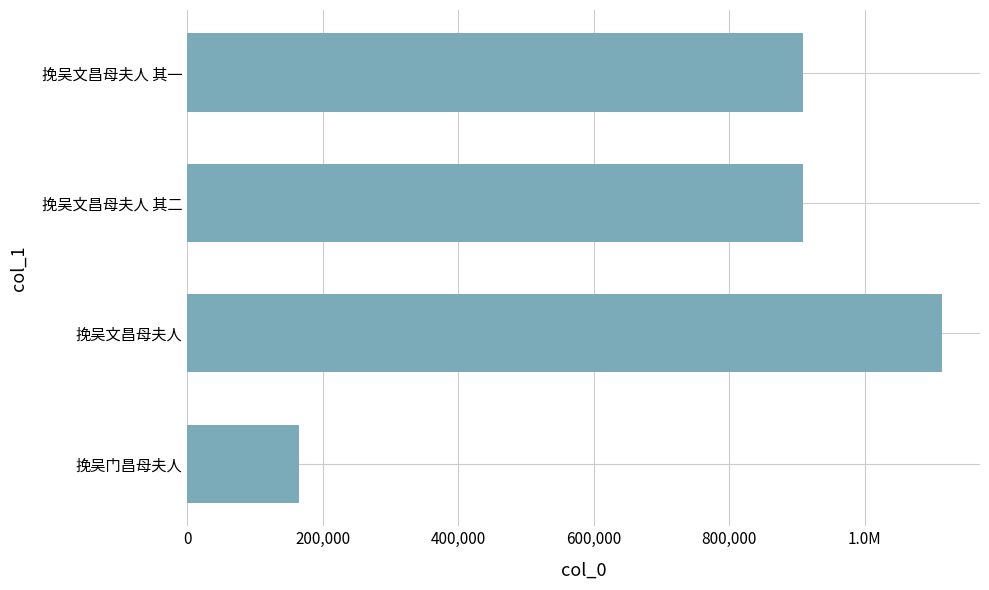

Does the chart contain stacked bars?

No